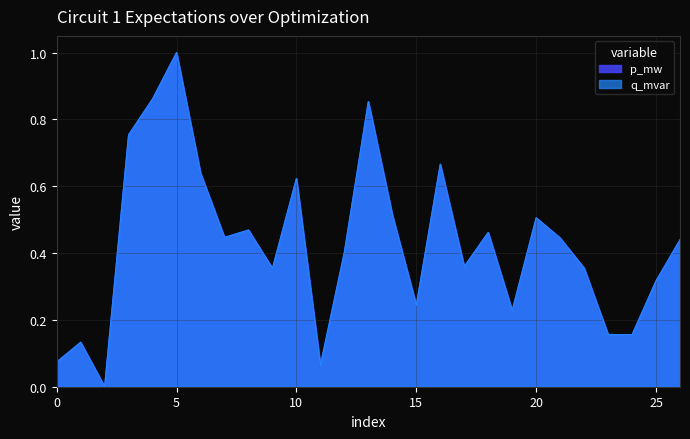

What is the approximate value of q_mvar at 6?

0.6